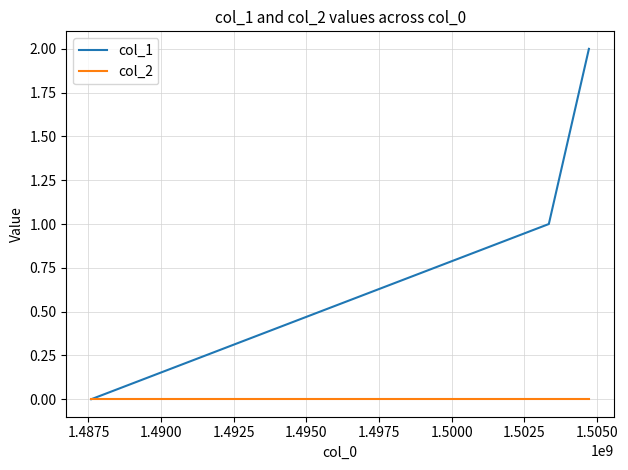

List the series in order of their peak value, lowest first.

col_2, col_1